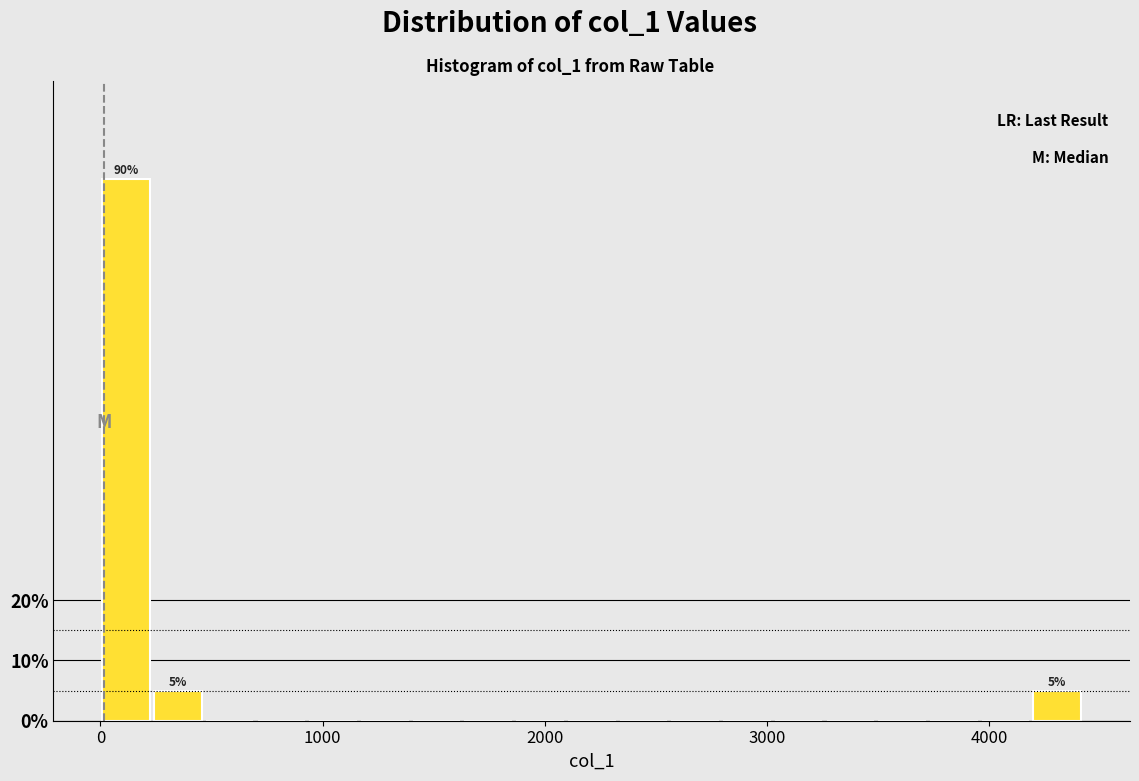

Read against the x-axis, roughly where is the centre of the tallest bar?

100